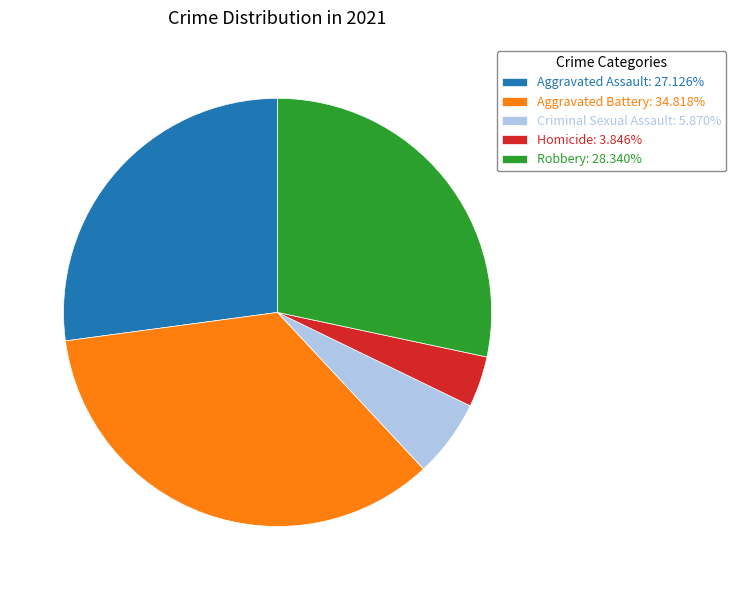

Is the sum of Homicide: 3.846% and Robbery: 28.340% greater than half?

No